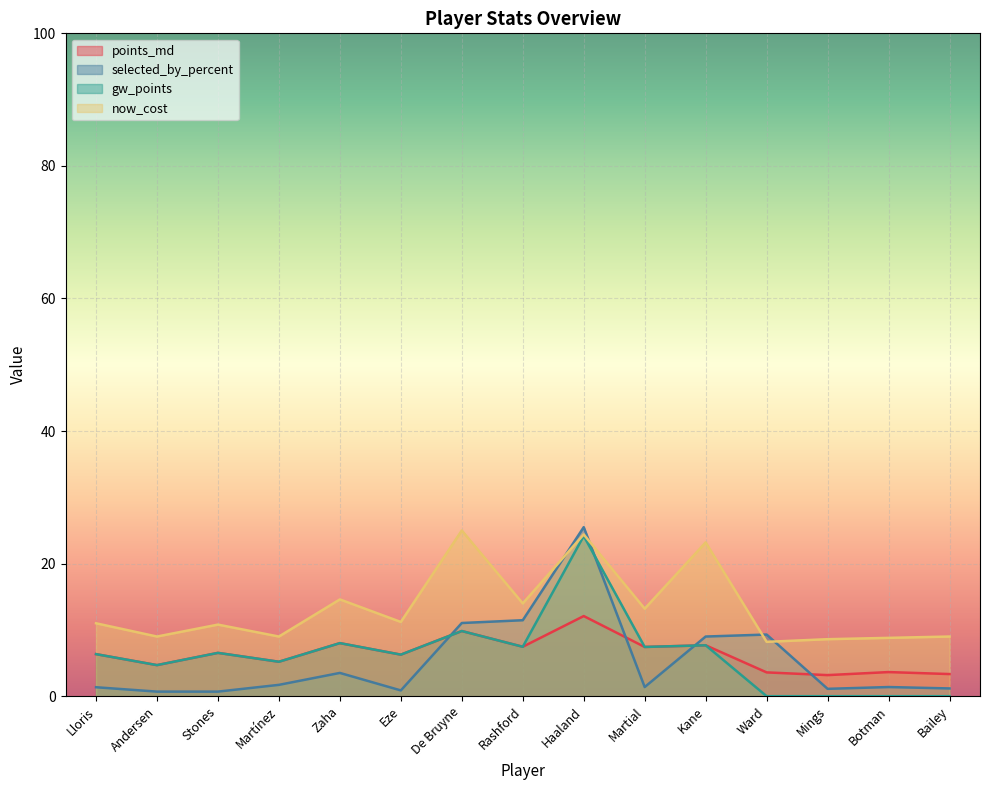

How many times do selected_by_percent and gw_points cross each other?

3